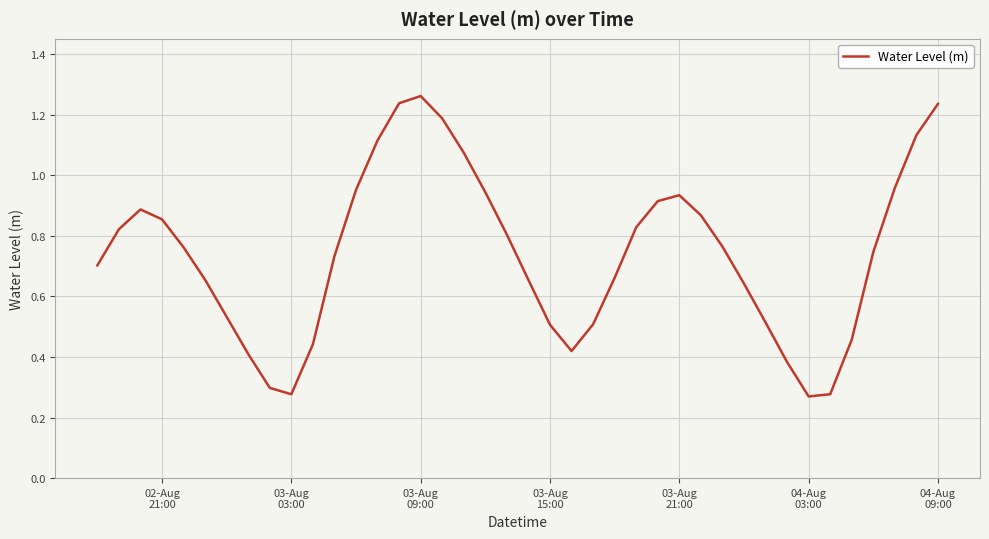

What is the value of the 33rd point from the left?

0.4